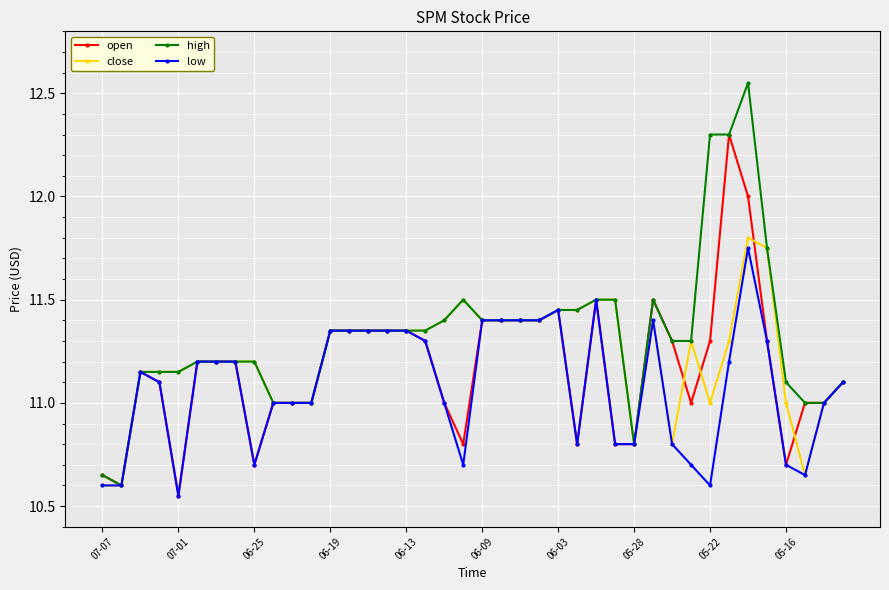

Rank the series by their average value, from highest to lowest.

high, close, open, low